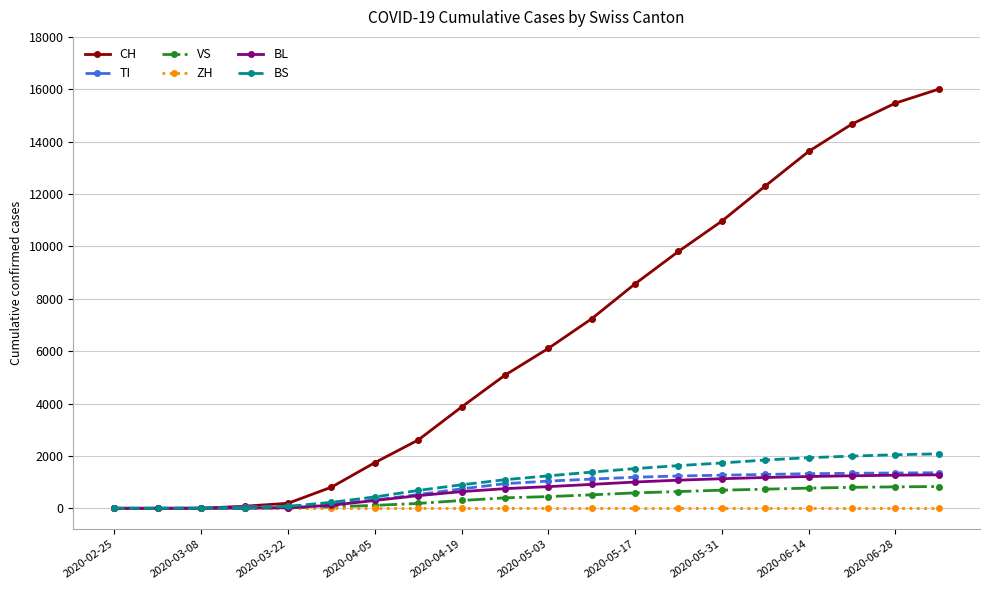

What is the highest value of the TI series?

1358